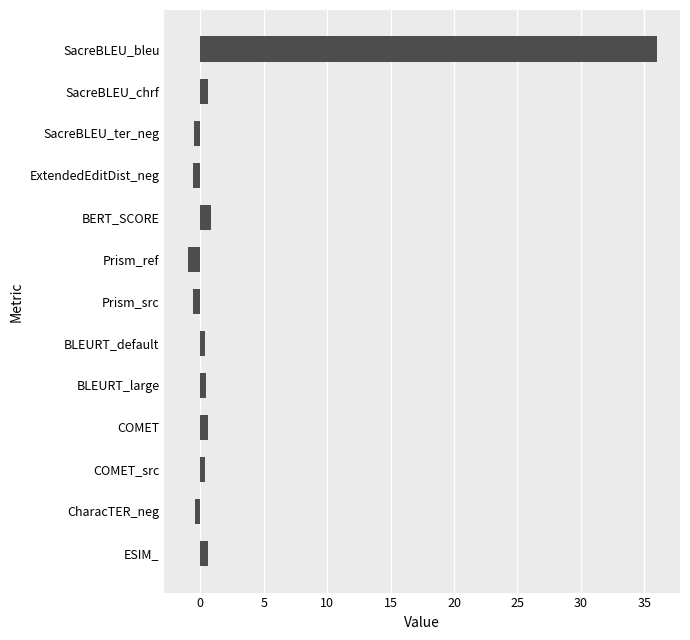

What is the difference between the maximum and second lowest values?

36.6